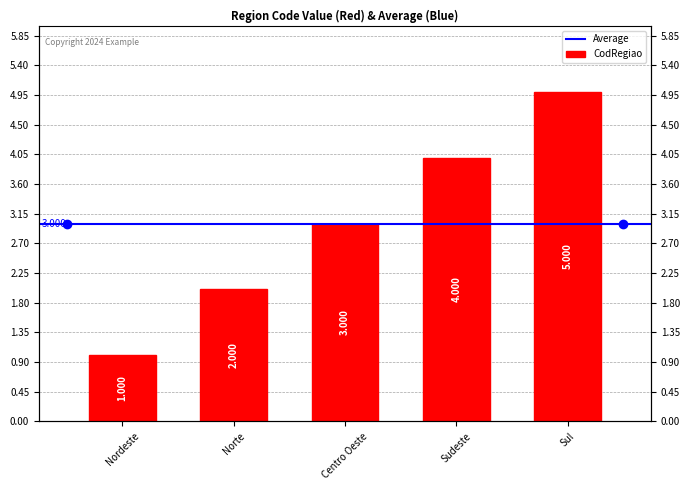

What is the difference between the values at Norte and Centro Oeste?

1